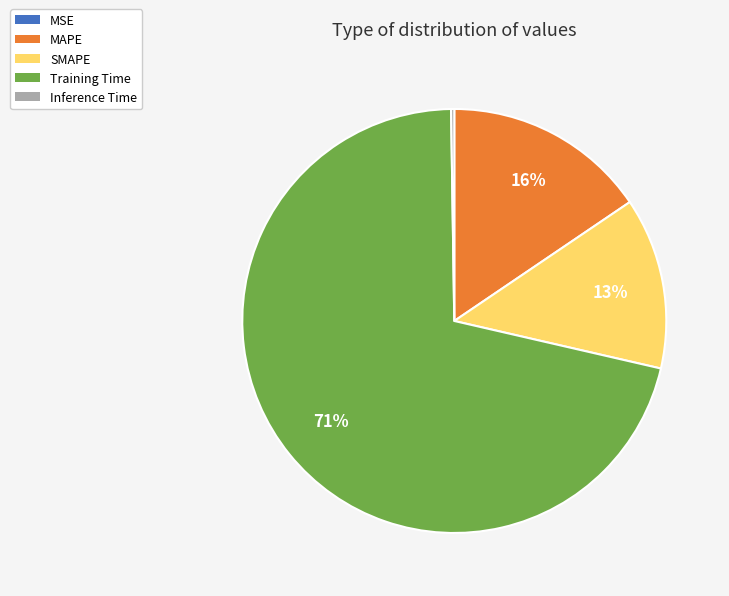

Which slice represents more than half of the pie?

Training Time